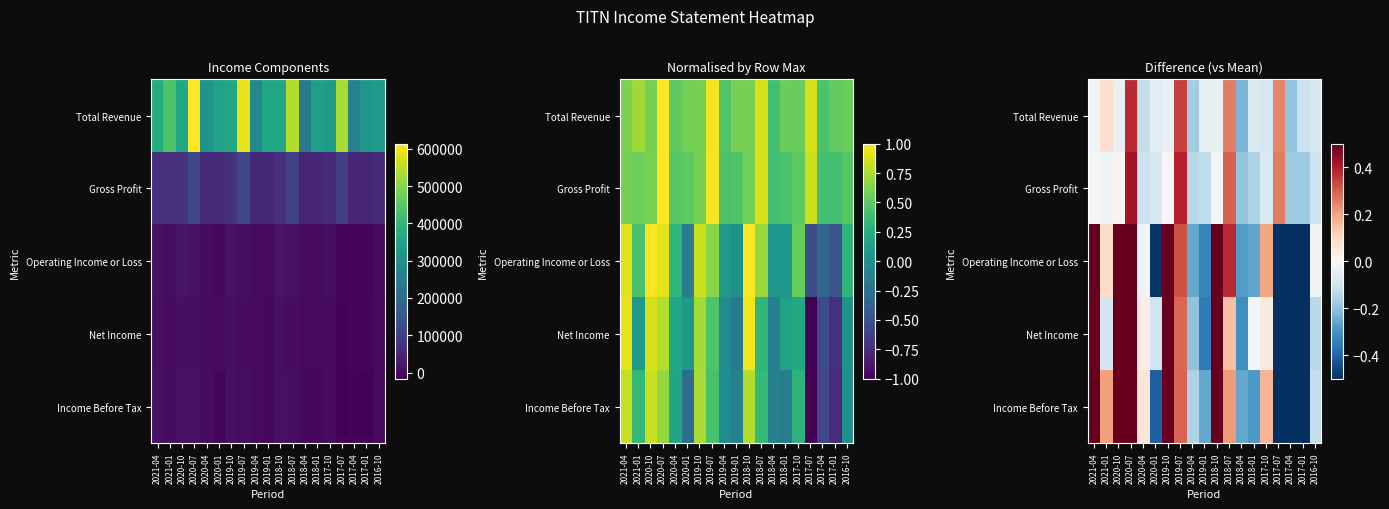

Between 2017-01 and 2020-10, which is larger?

2020-10